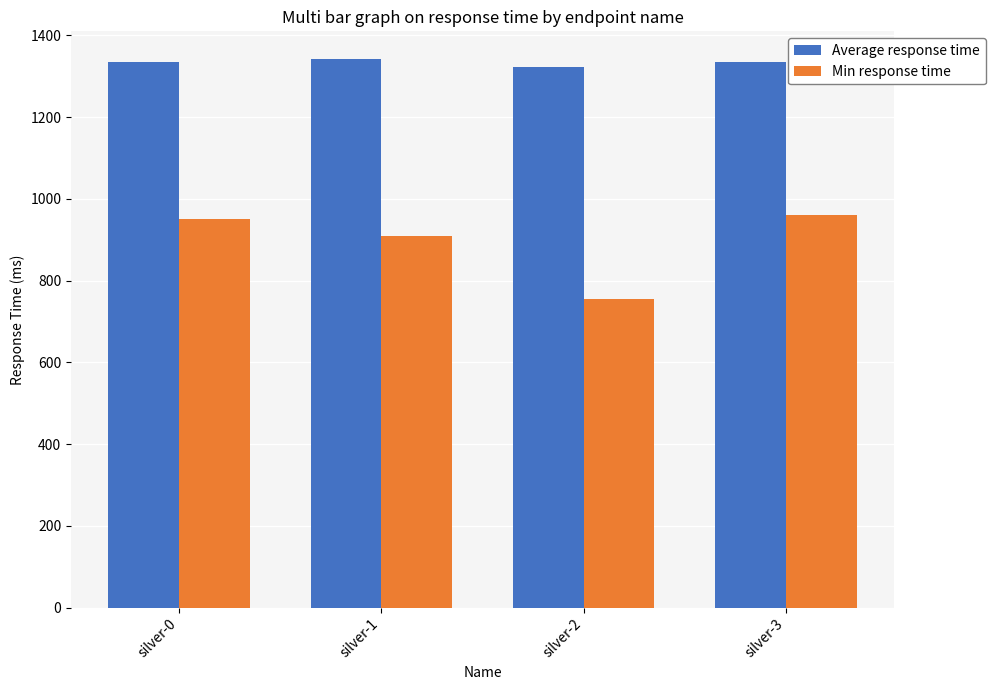

The value of Average response time at silver-3 is 2219. True or false?

False